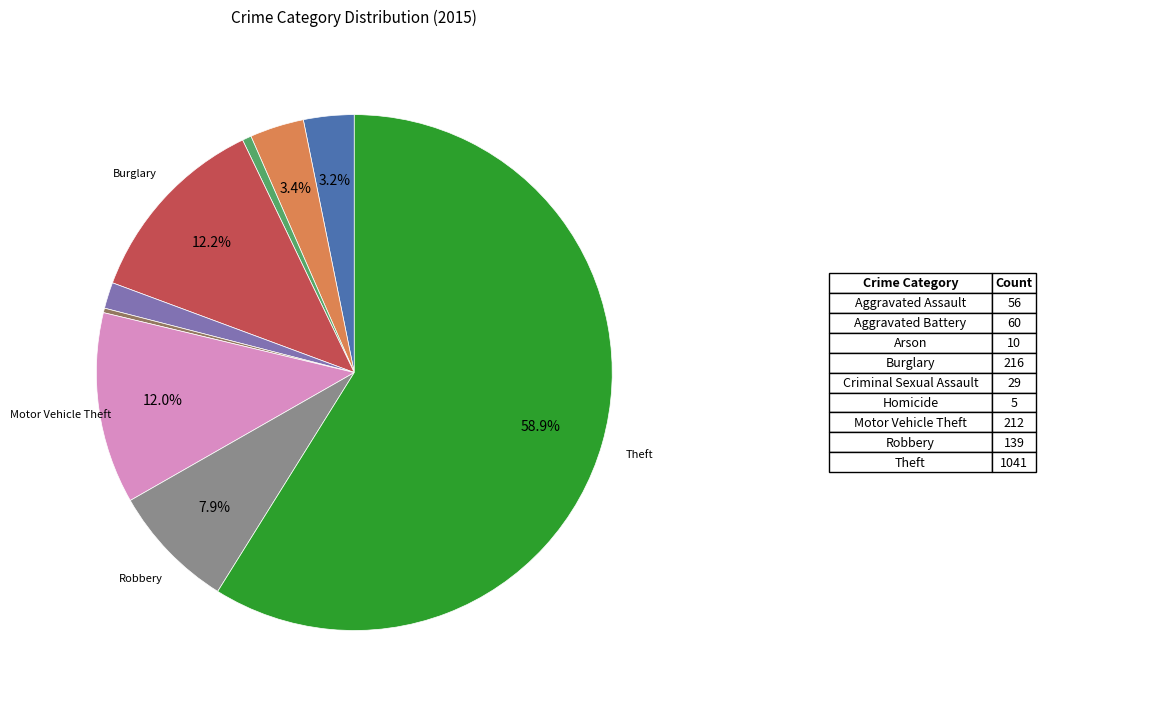

Is there any slice that represents more than half of the pie?

Yes